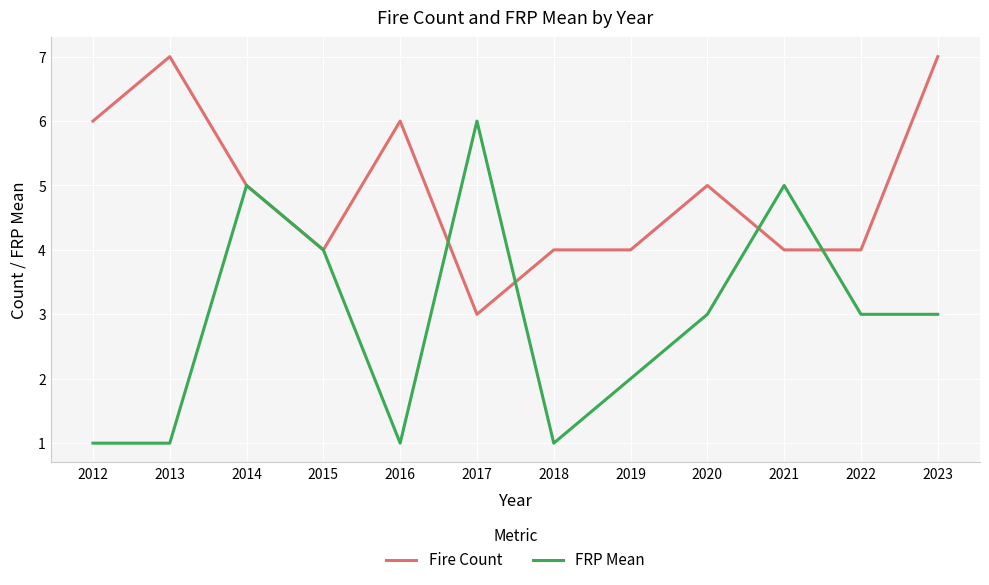

What is the sum of all FRP Mean values?

35